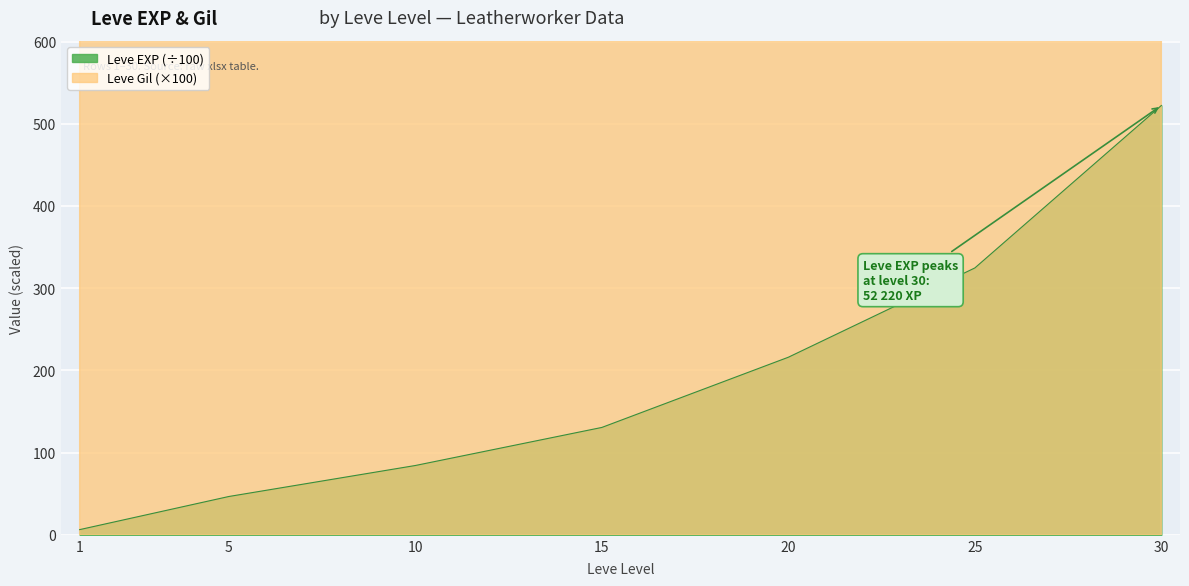

The value of Leve Gil at 20 is 48669.5. True or false?

False